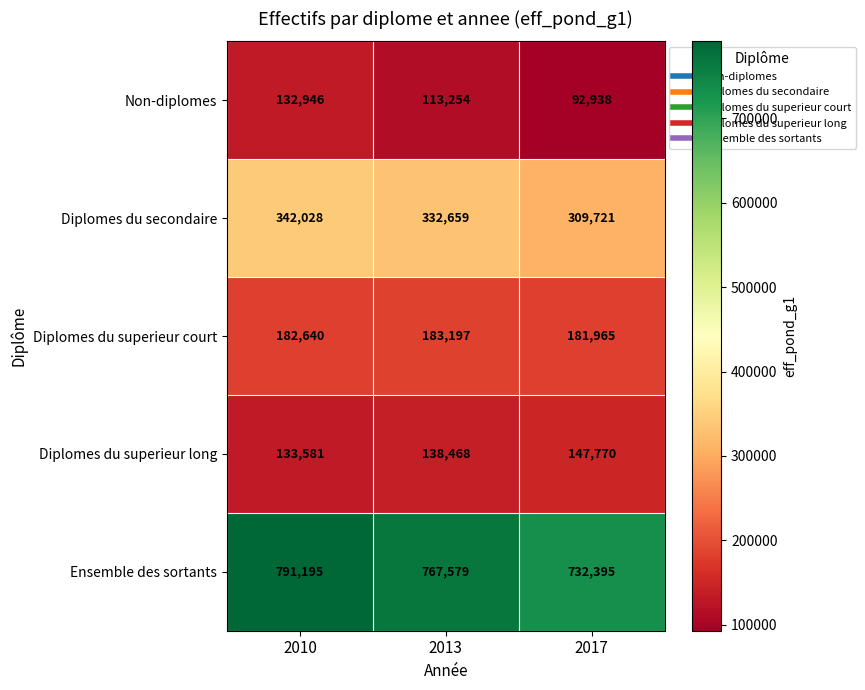

True or false: Ensemble des sortants has a value of 767579 at 2013.

True